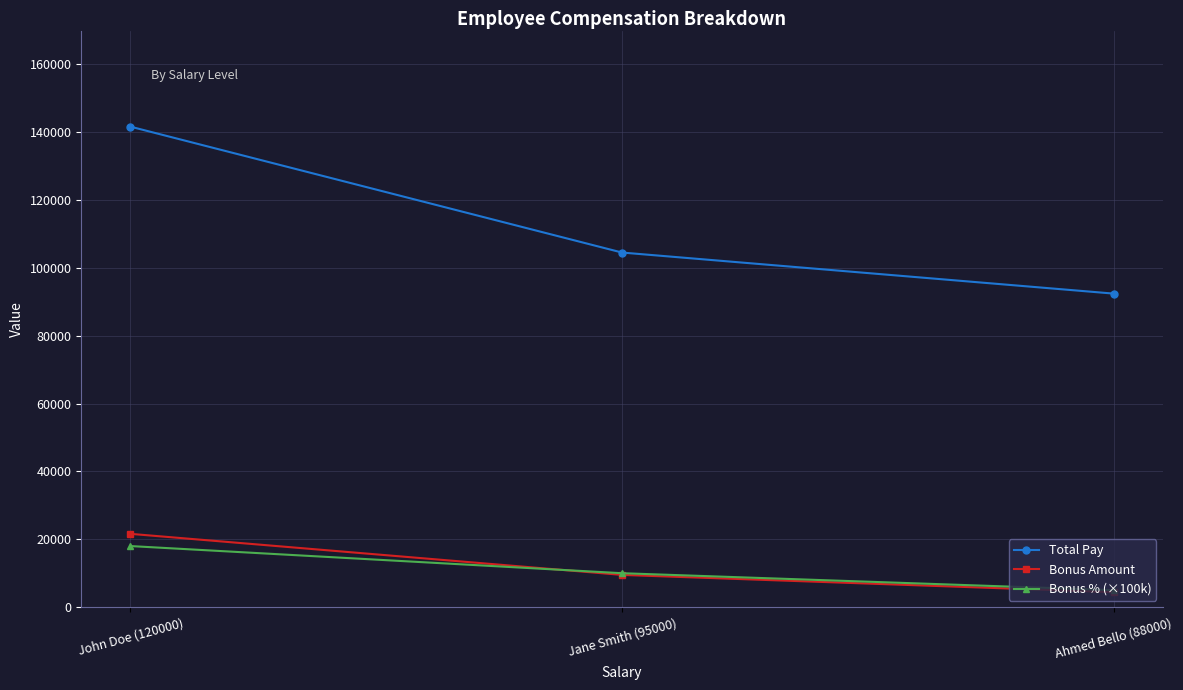

What is the sum of the Bonus Amount values at Jane Smith (95000) and Ahmed Bello (88000)?

13900